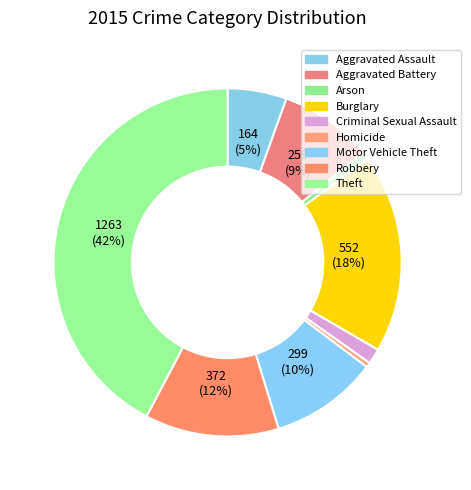

How many segments does this pie chart have?

9